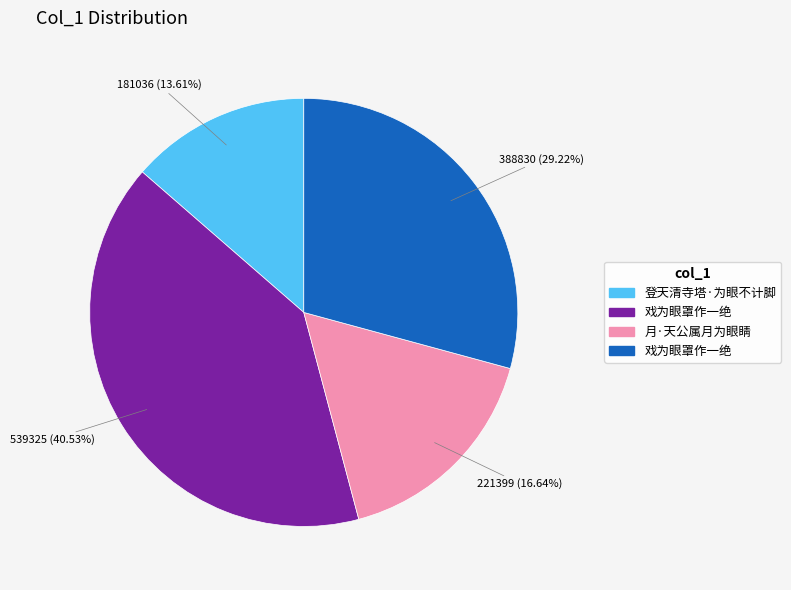

Is there a majority slice in this chart?

No